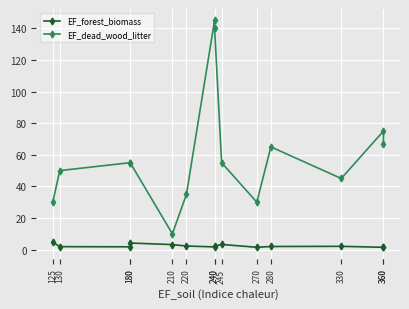

What is the minimum value for EF_dead_wood_litter?

10.0